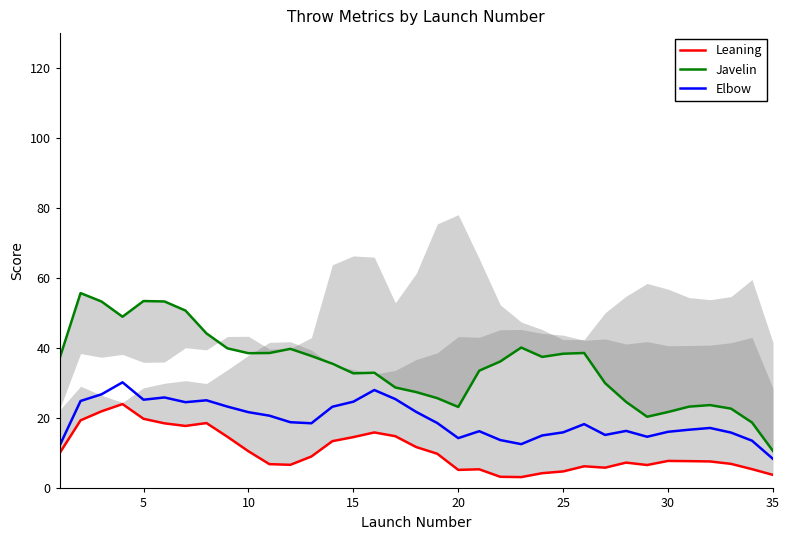

What is the highest value of the Elbow series?

30.3